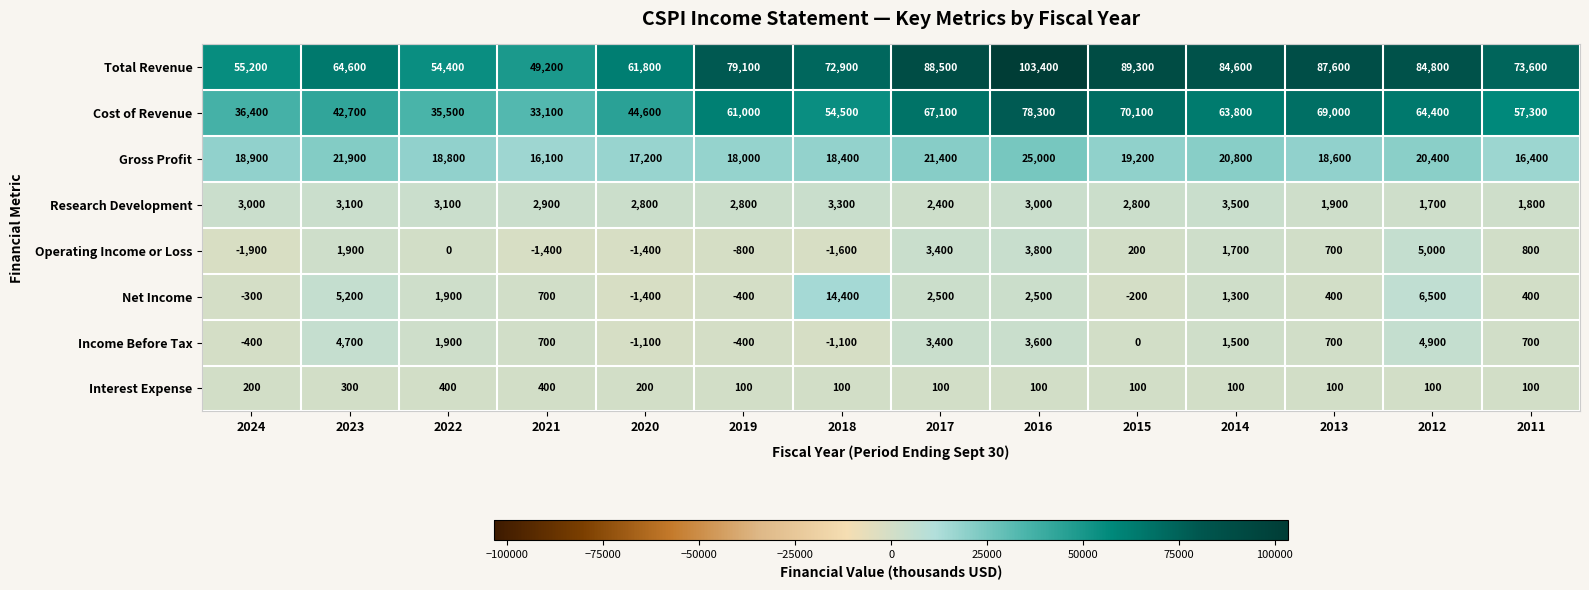

What is the difference between the second highest and minimum values in the Net Income series?

7900